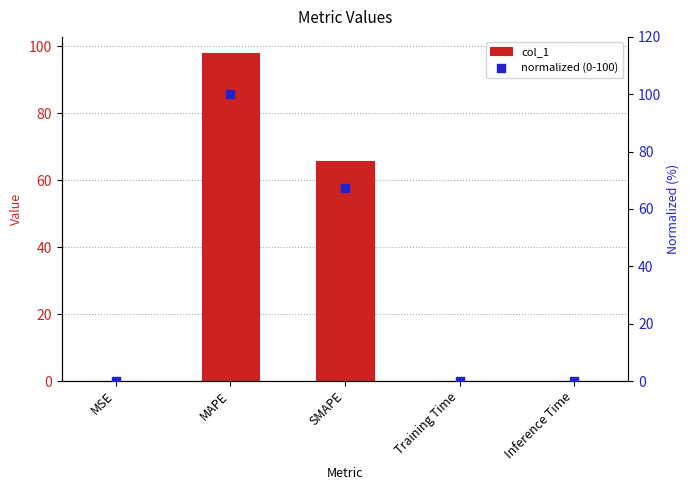

At how many categories does at least one series exceed 3?

2